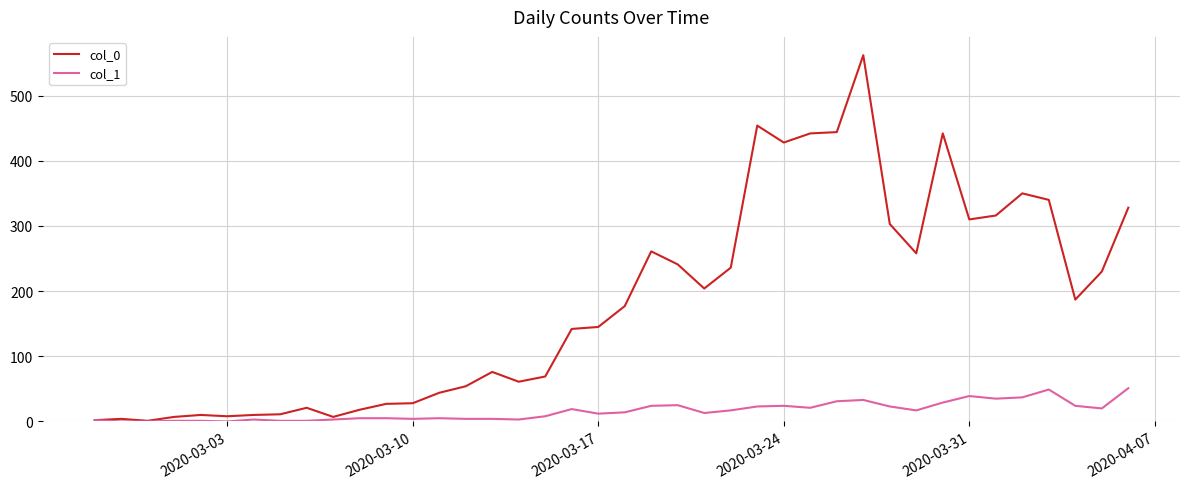

Which series has the largest range (max minus min)?

col_0